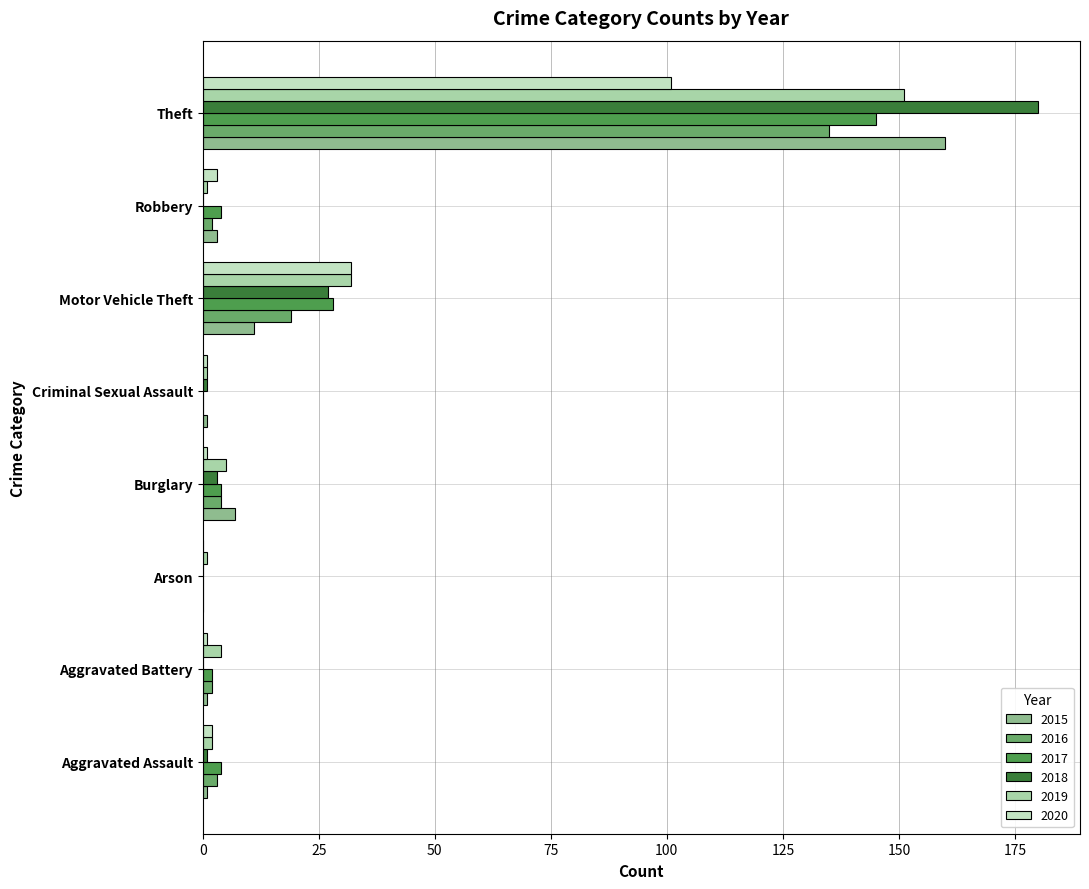

What is the difference between the highest and lowest values at Criminal Sexual Assault?

1